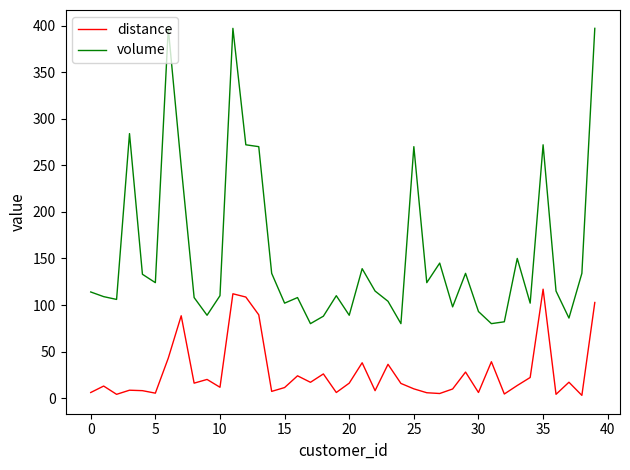

Rank the series by their average value, from lowest to highest.

distance, volume